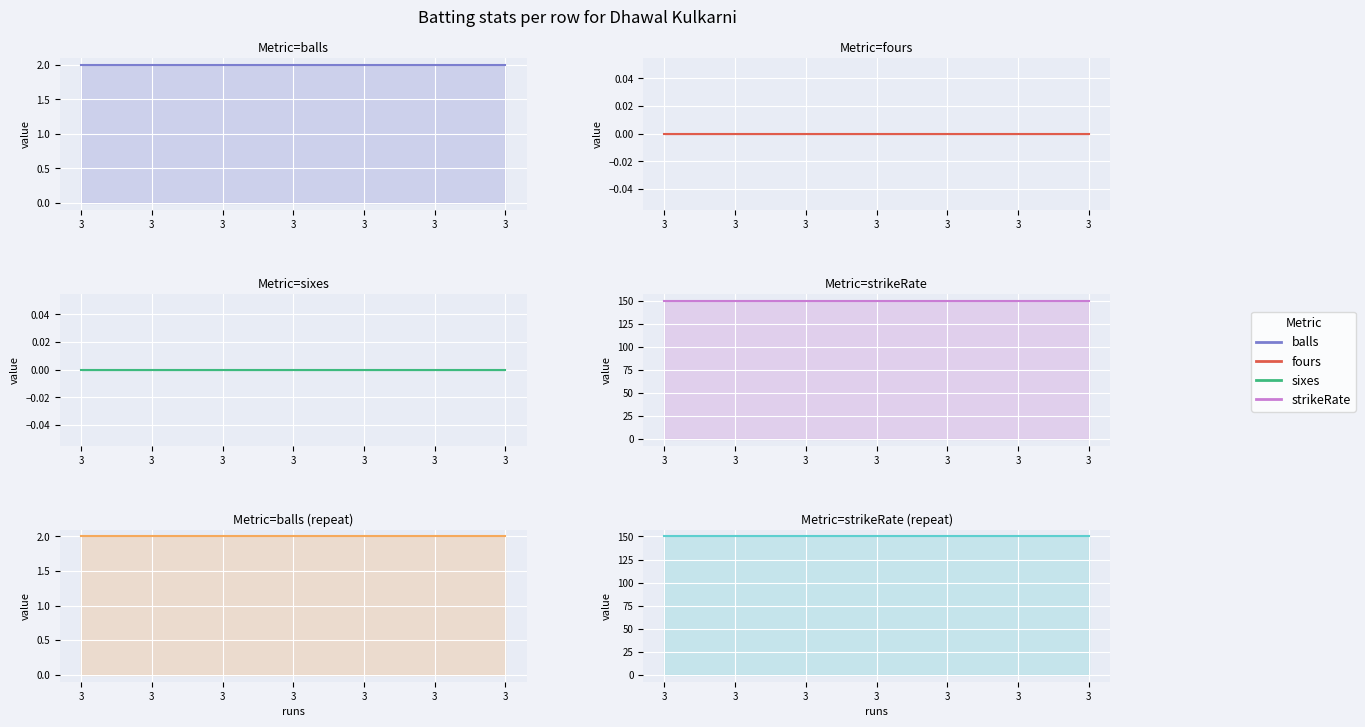

What are all the series names shown in the legend?

balls, fours, sixes, strikeRate